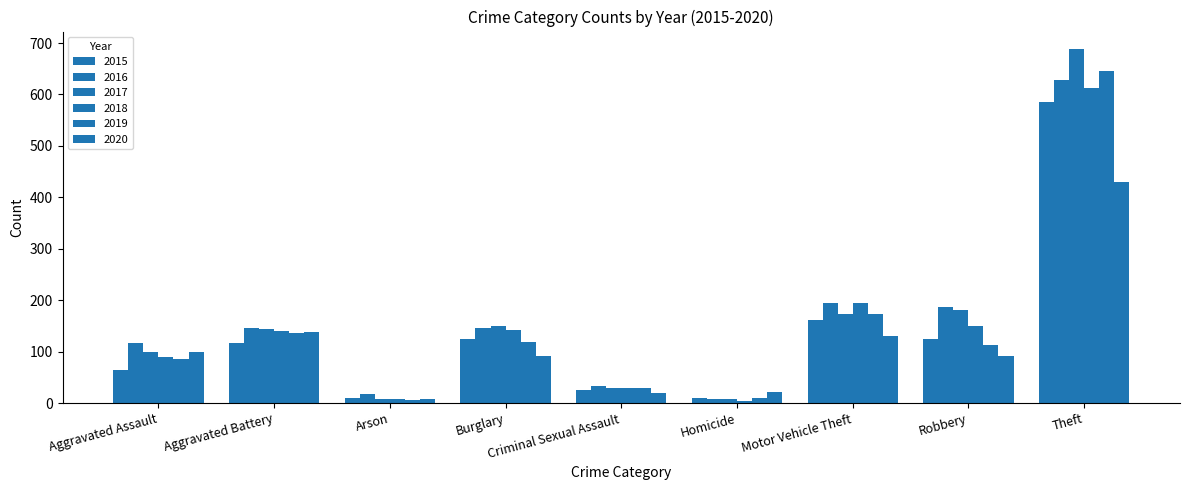

Does the chart contain any negative values?

No